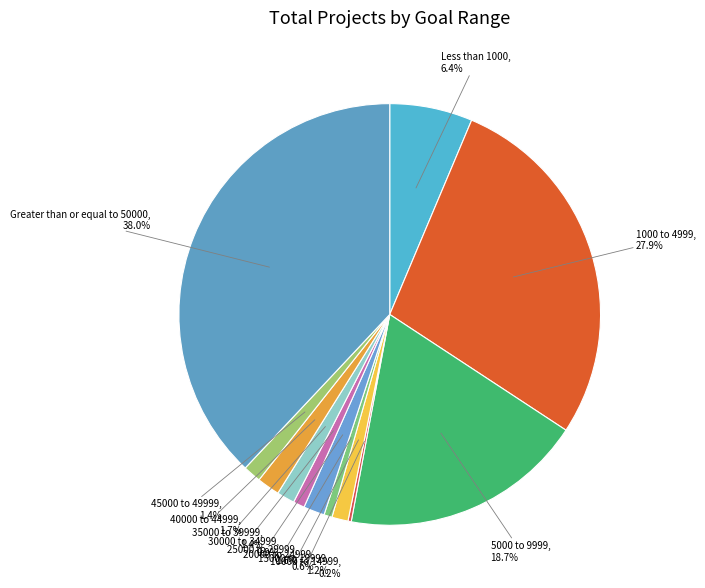

Which slice is the largest?

Greater than or equal to 50000